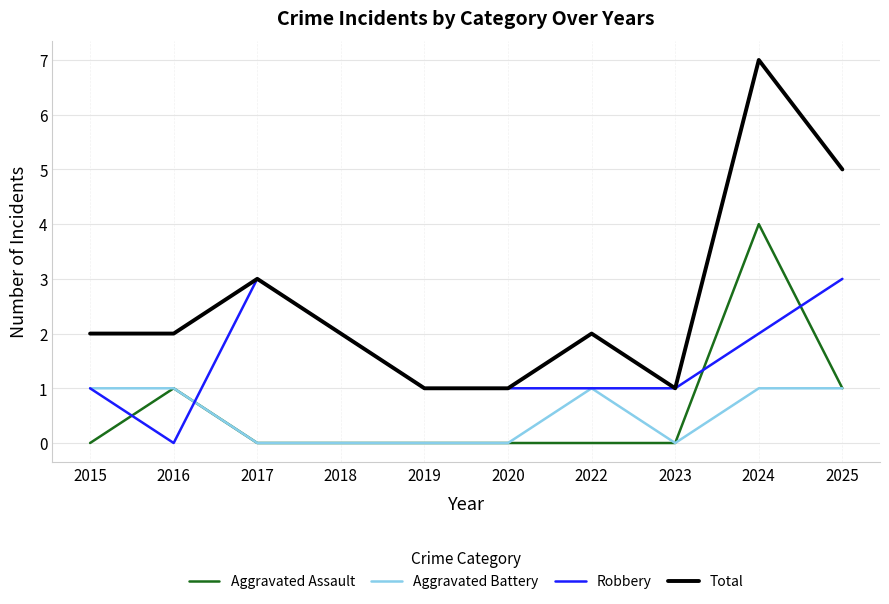

Which series has the widest spread of values?

Total